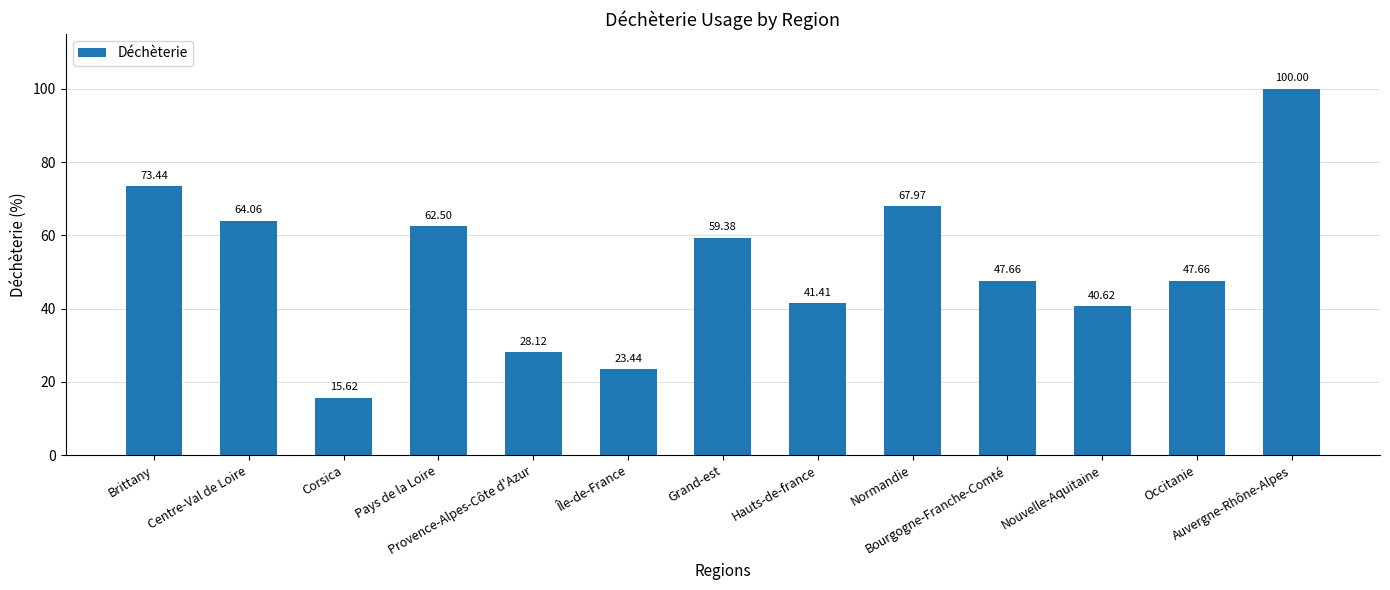

The chart shows a value of 64.9 at Occitanie. True or false?

False